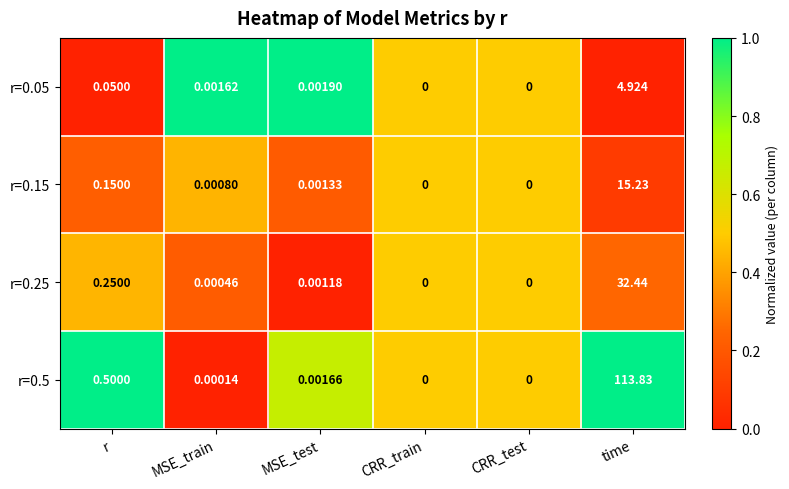

Where is r=0.05 nearest to the value 2?

r